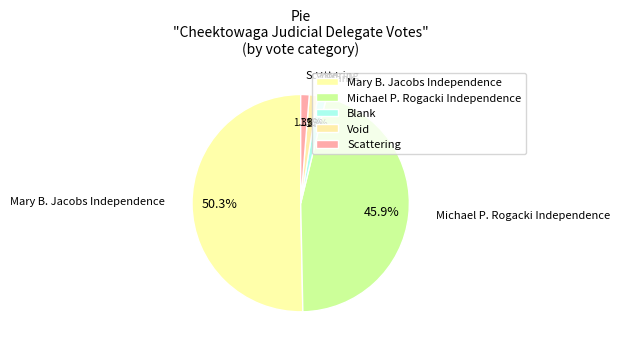

What portion of the pie excludes Void?

98.7%